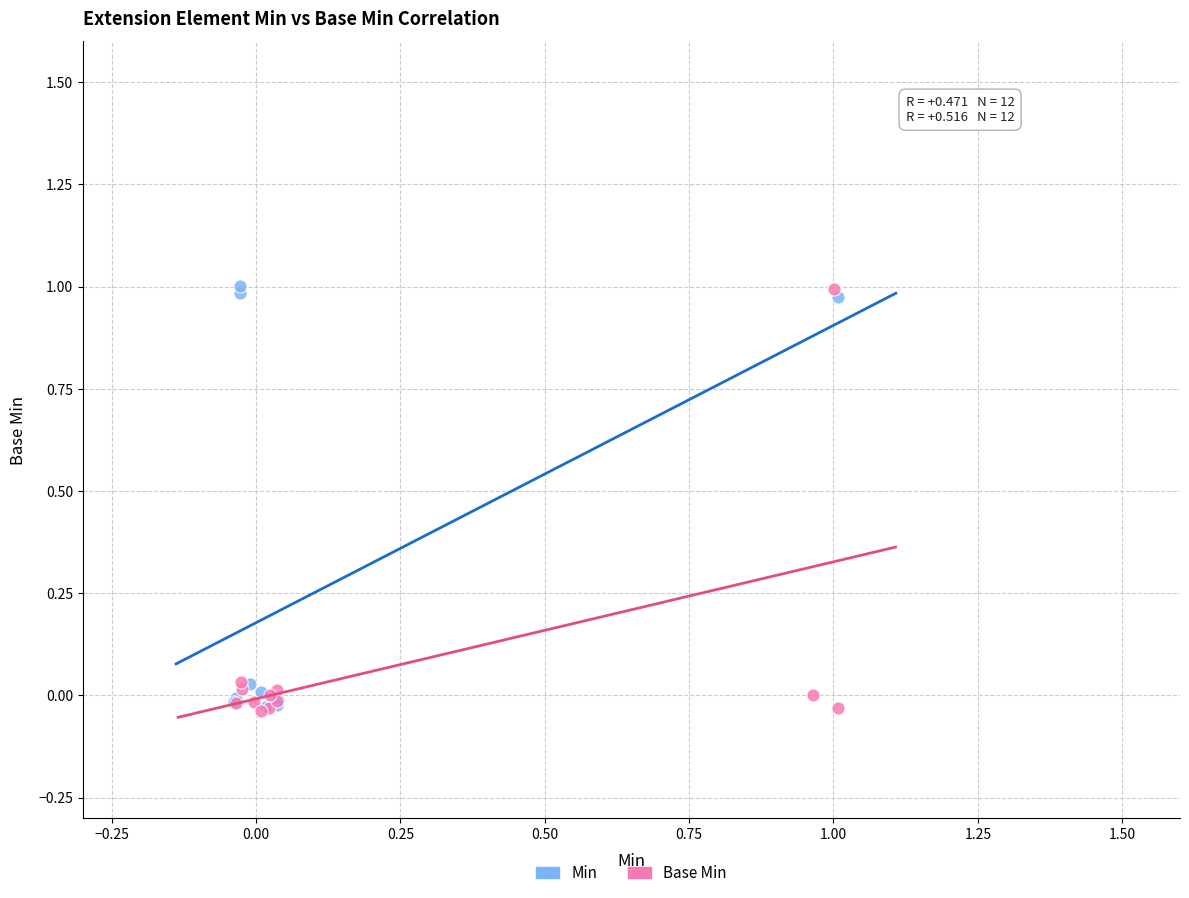

What are all the series names shown in the legend?

Min, Base Min